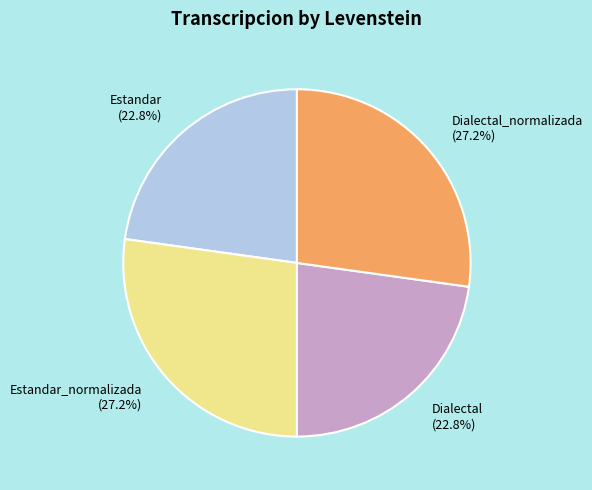

How many slices are in this pie chart?

4